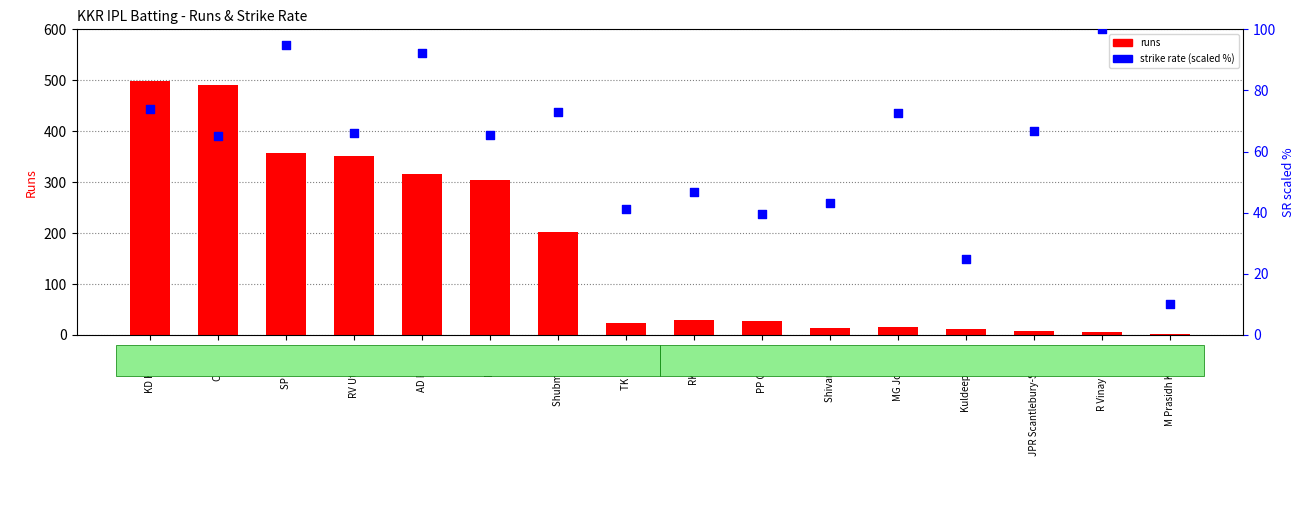

Is the value of runs at RV Uthappa greater than the value of strike rate (scaled %) at RV Uthappa?

Yes